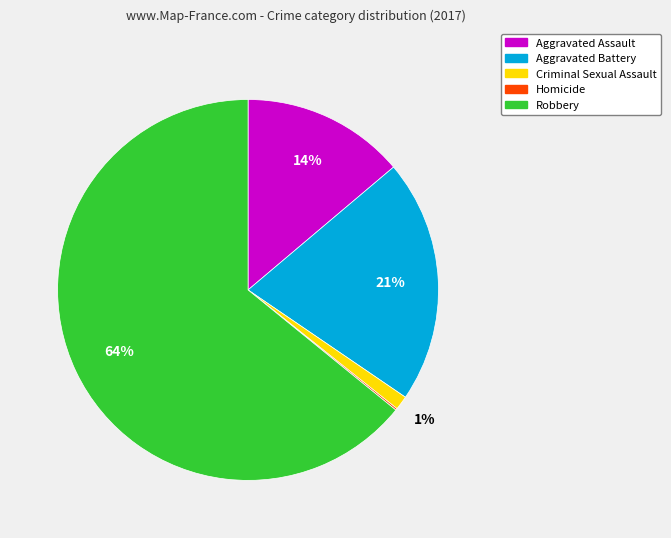

What is the ratio of the value at Aggravated Battery to the value at Robbery?

0.3